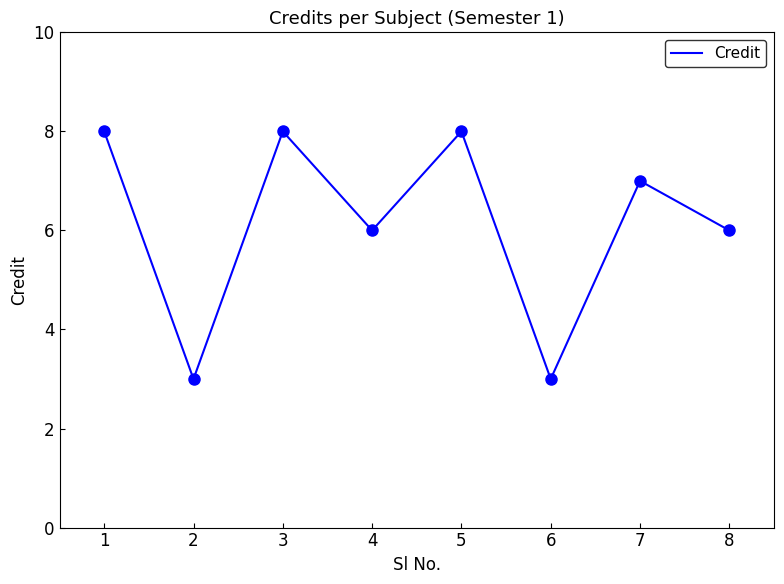

At which label does the data first exceed 7?

1